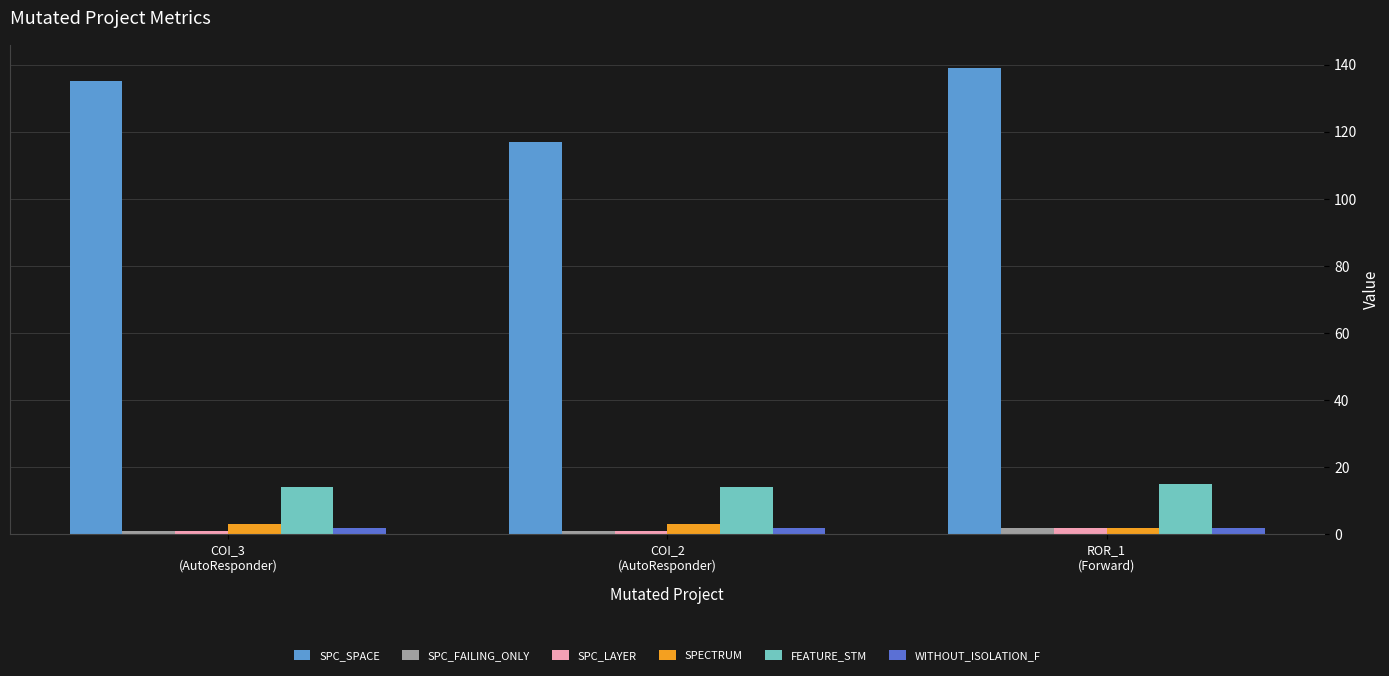

True or false: SPC_LAYER has a value of 2 at ROR_1
(Forward).

True